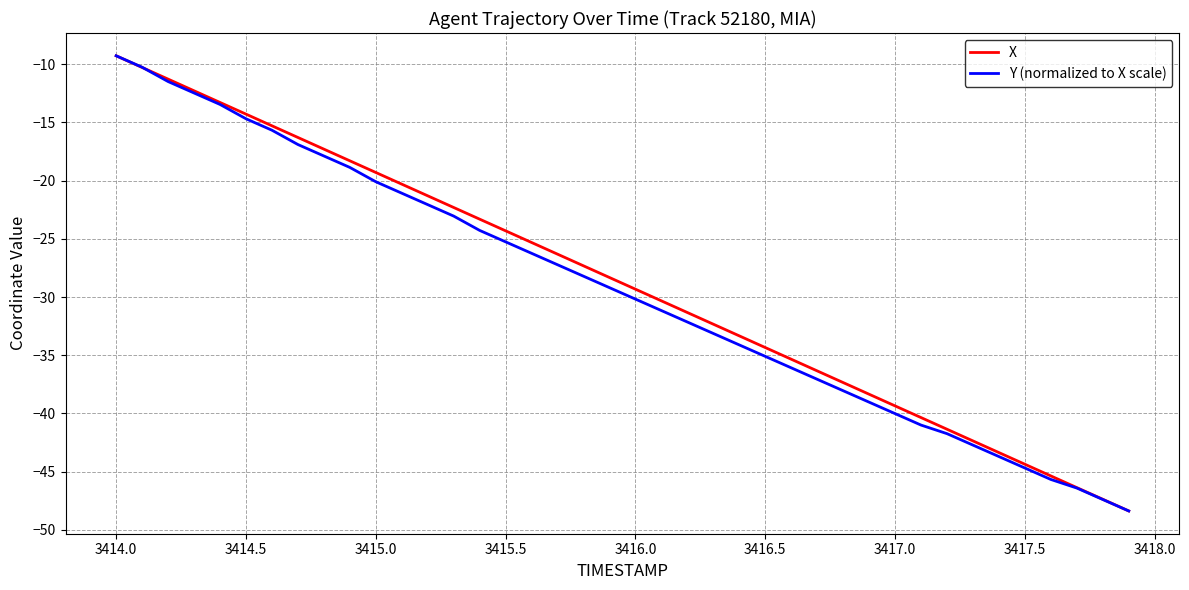

What is the maximum value shown in the chart?

-9.3